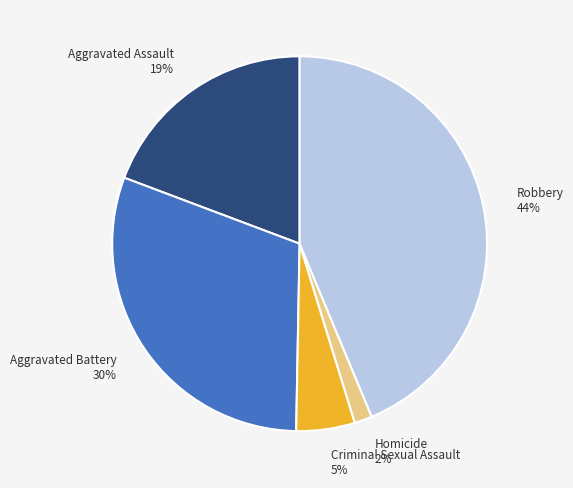

Which slice is the smallest?

Homicide